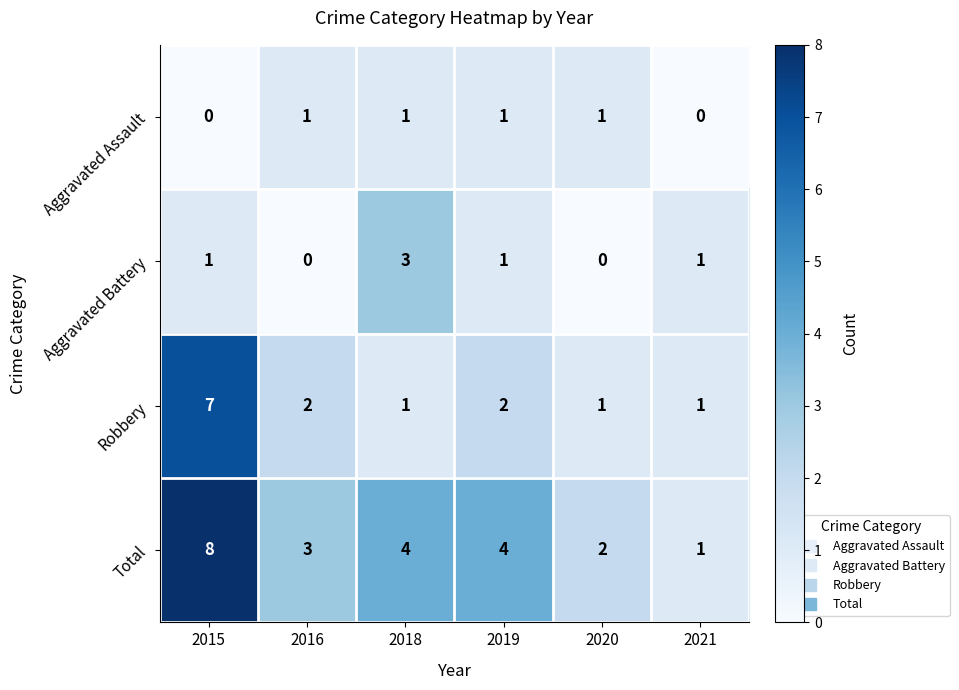

Between 2015 and 2019, which series saw the biggest shift?

Robbery